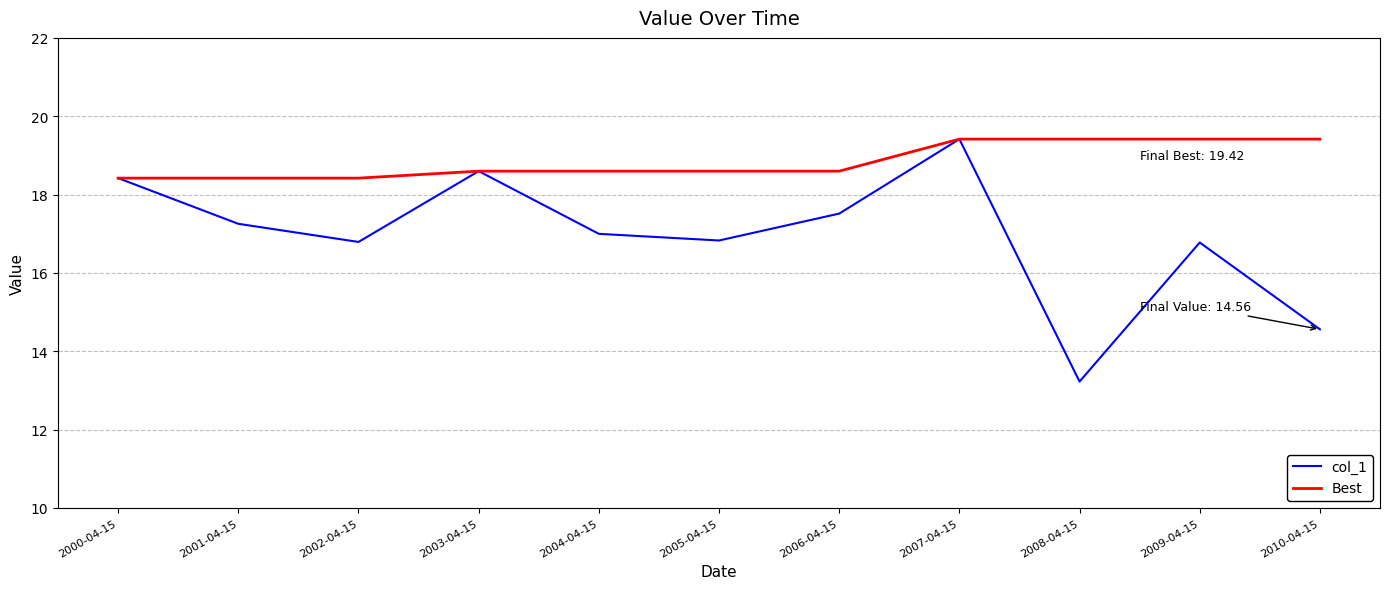

Reading left to right, transcribe all the data shown in this chart.

col_1: 18.4	17.3	16.8	18.6	17.0	16.8	17.5	19.4	13.2	16.8	14.6
Best: 18.4	18.4	18.4	18.6	18.6	18.6	18.6	19.4	19.4	19.4	19.4